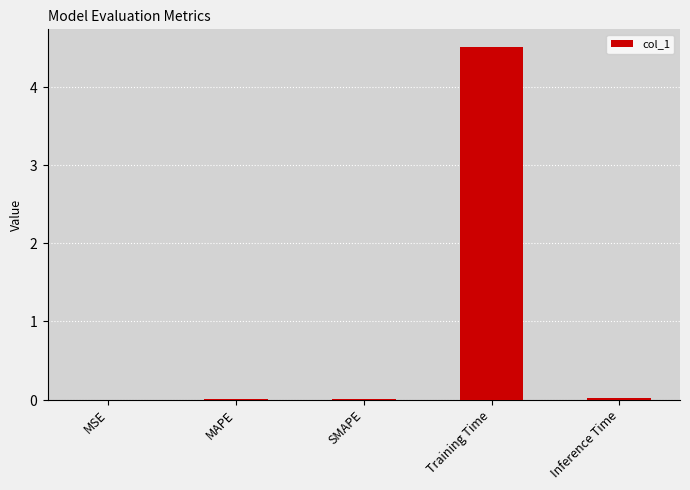

Are the bars grouped side by side (vs. stacked)?

No